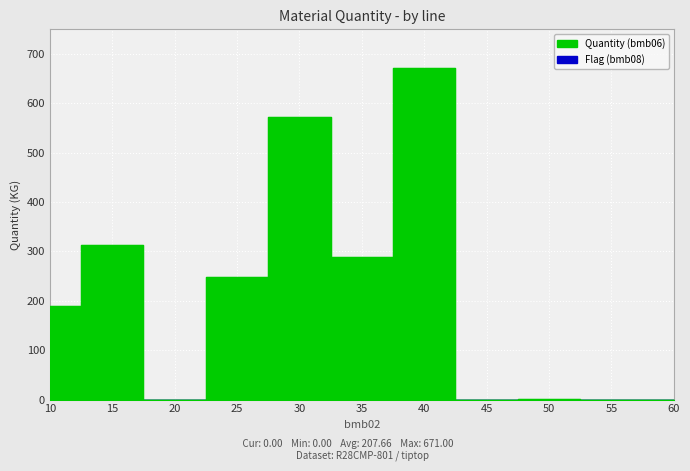

What is the total value across all series at 35?

291.0